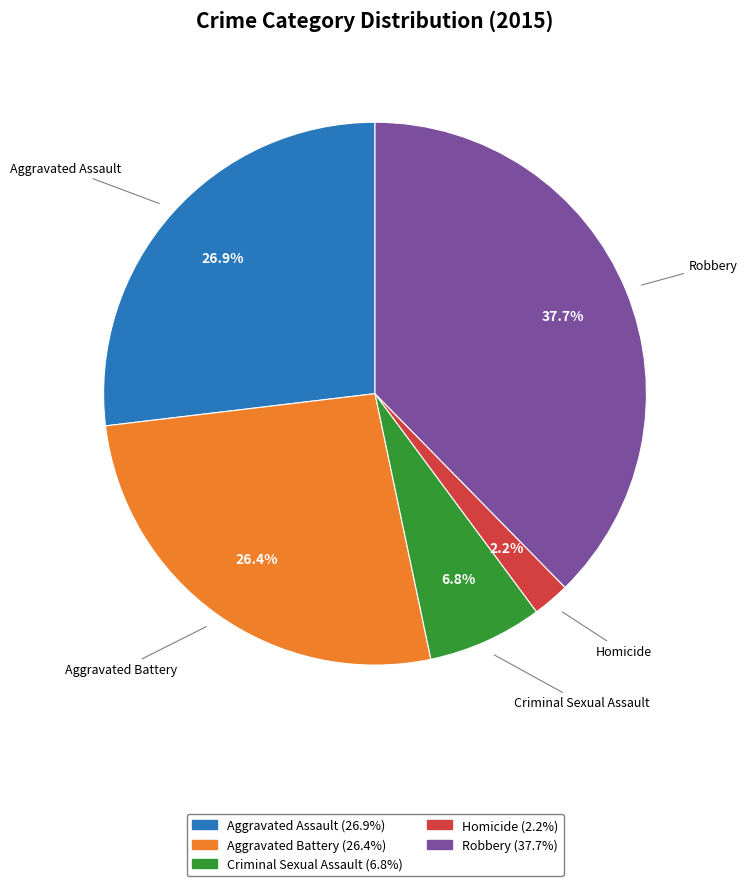

Is the sum of Robbery and Aggravated Battery greater than half?

Yes